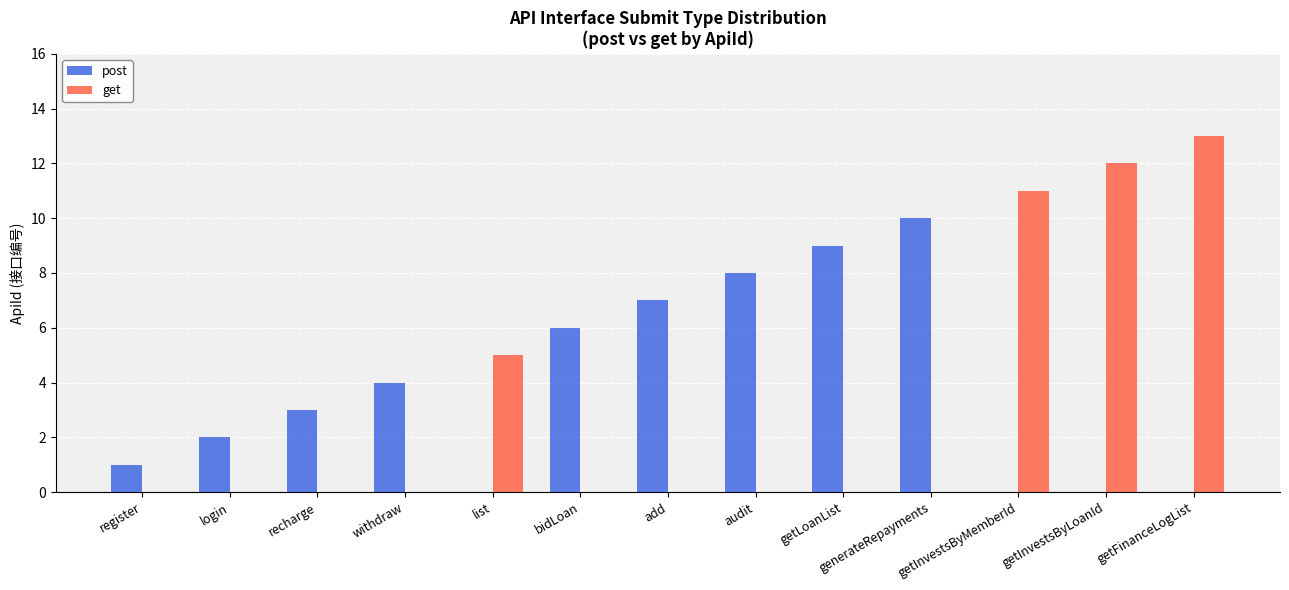

Between recharge and generateRepayments, which series saw the biggest shift?

post